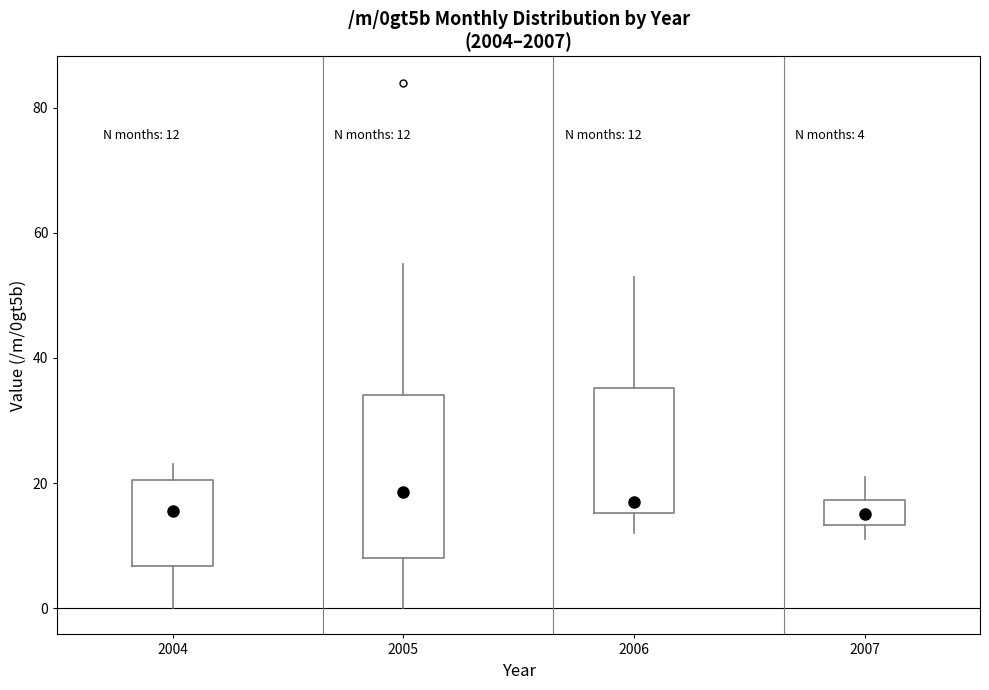

Which box is the tallest, from its lower edge to its upper edge?

2005